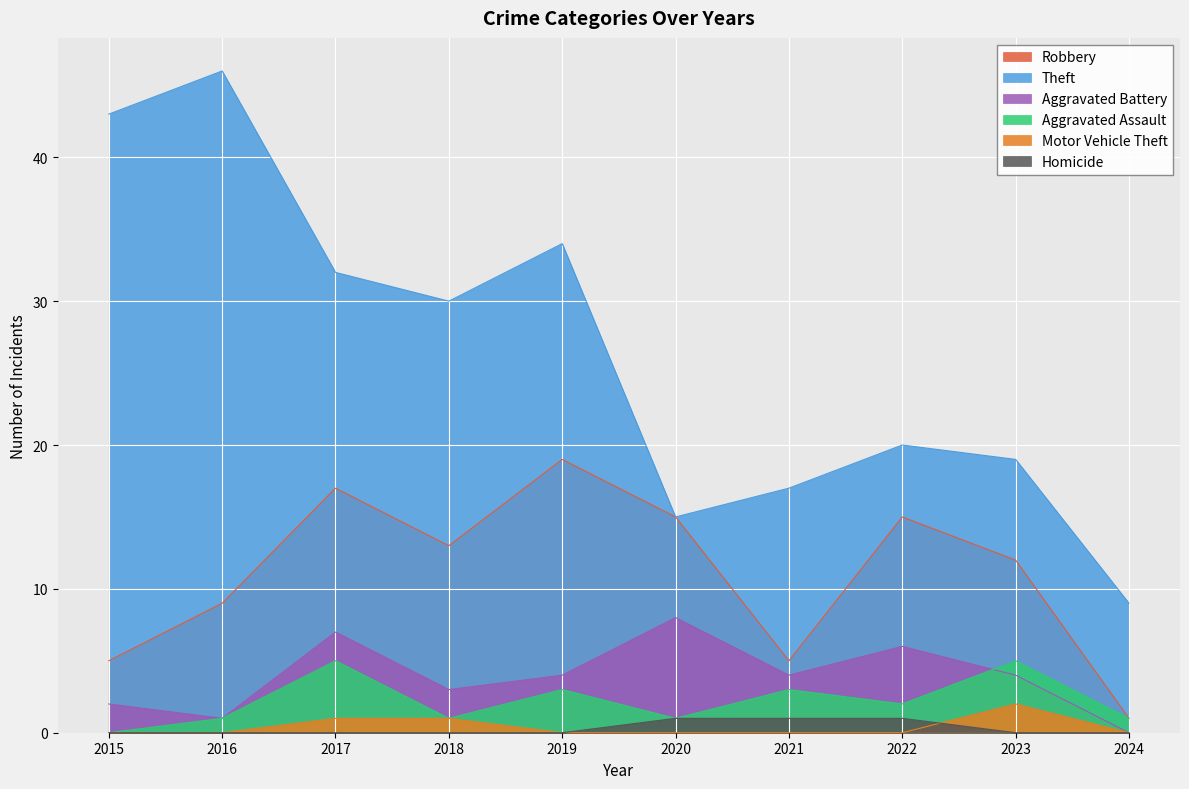

What are all the series names shown in the legend?

Robbery, Theft, Aggravated Battery, Aggravated Assault, Motor Vehicle Theft, Homicide